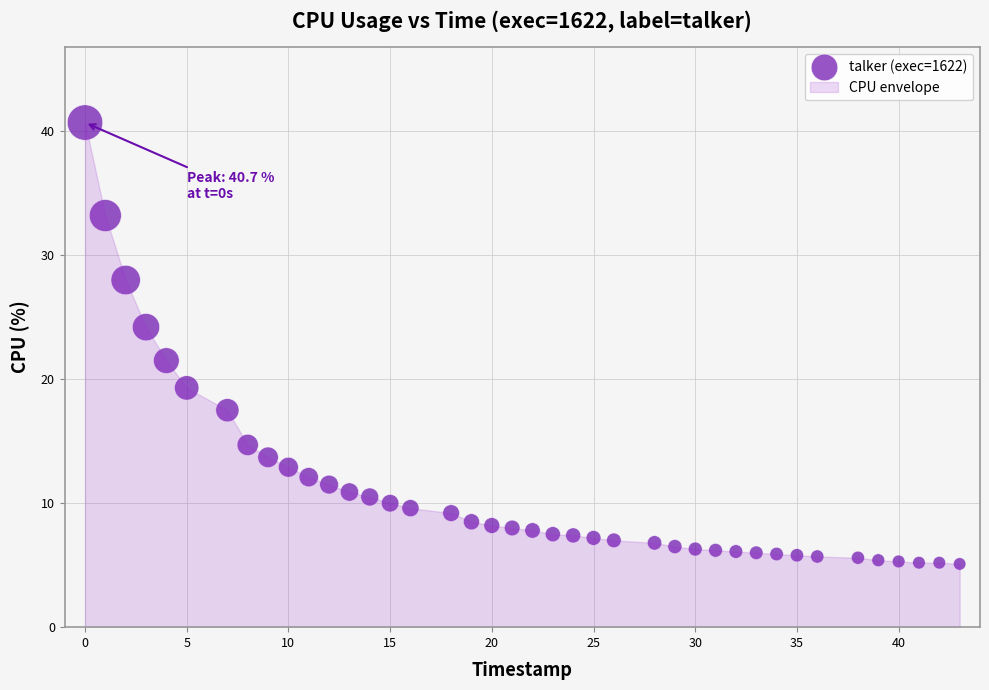

What Y value in the scatter plot is closest to 22?

21.5